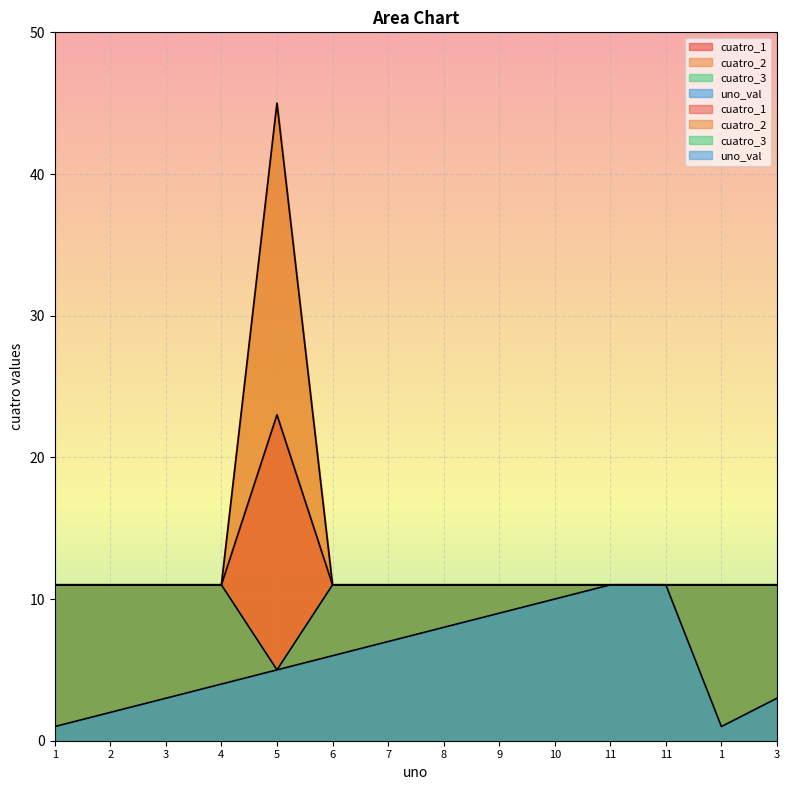

What is the minimum value shown in the chart?

1